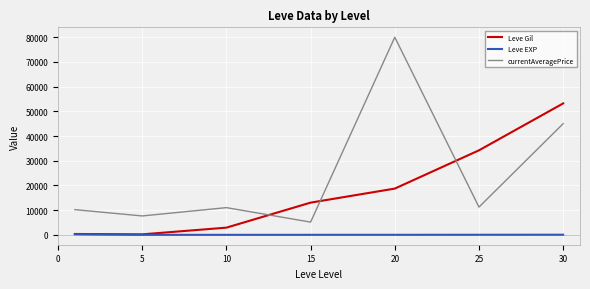

What is the difference between the second highest and second lowest values in the currentAveragePrice series?

37353.0